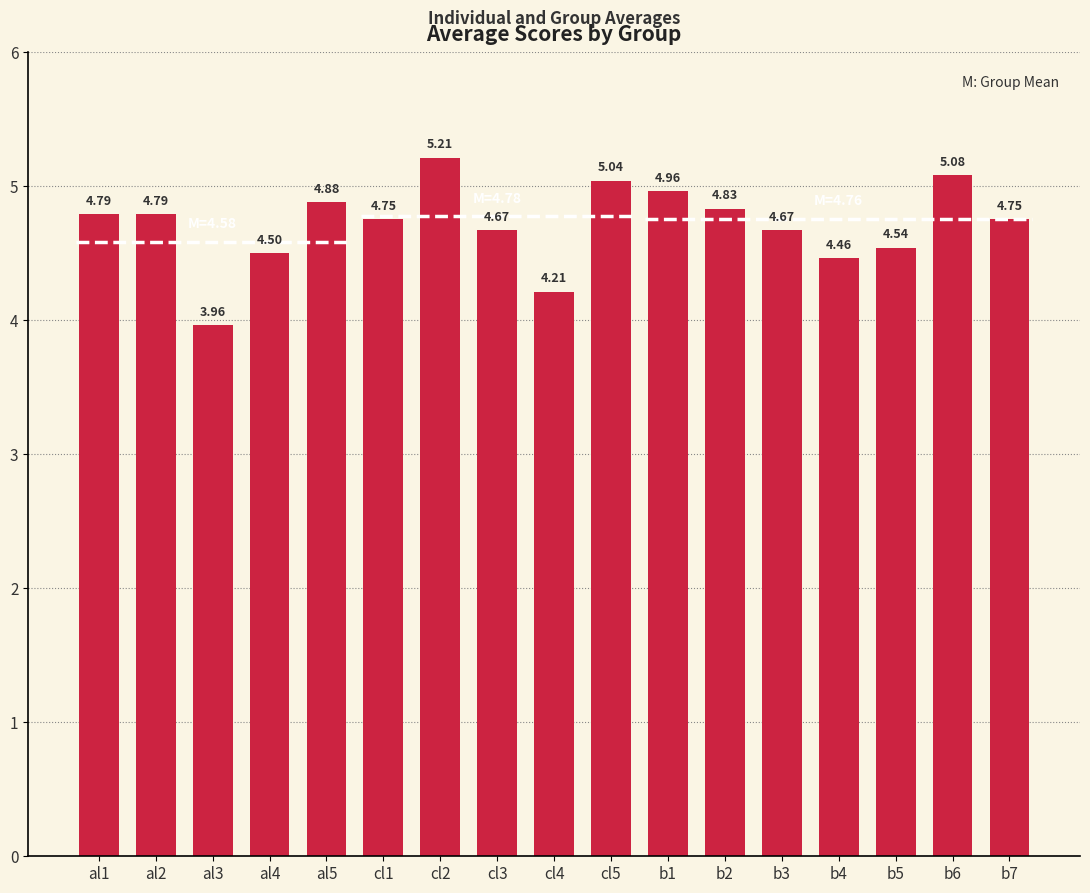

Approximately how many times larger is the value at al4 compared to b3?

1.0